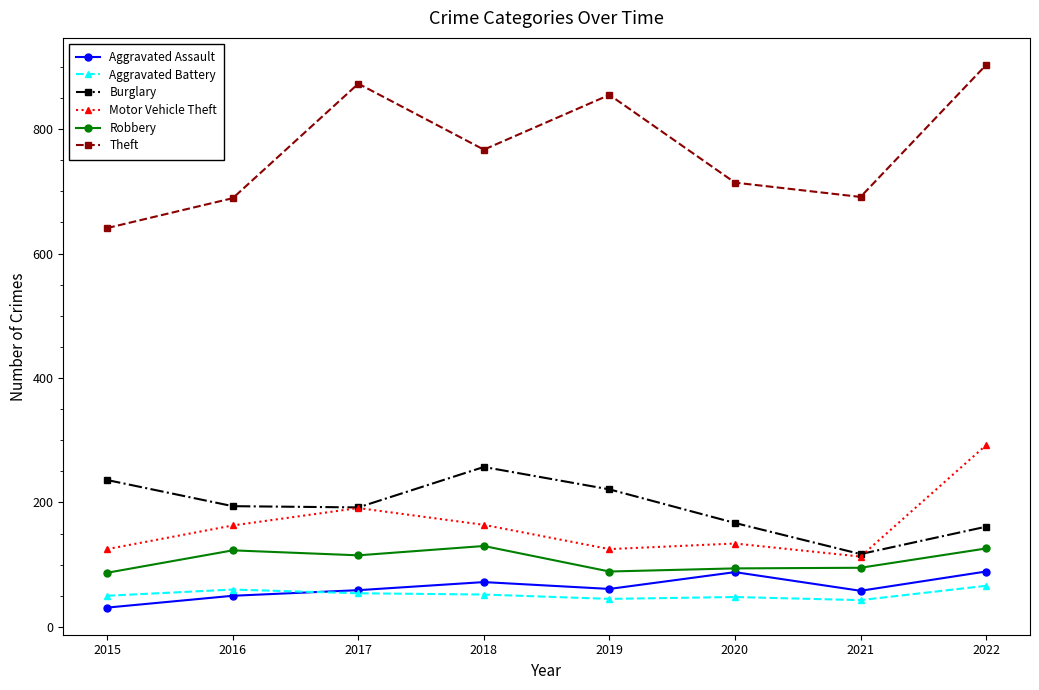

Rank the series by their maximum value, from highest to lowest.

Theft, Motor Vehicle Theft, Burglary, Robbery, Aggravated Assault, Aggravated Battery